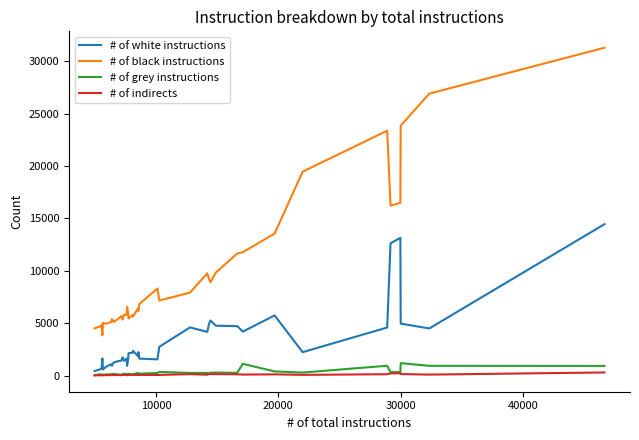

Which series has the largest total across all categories?

# of black instructions